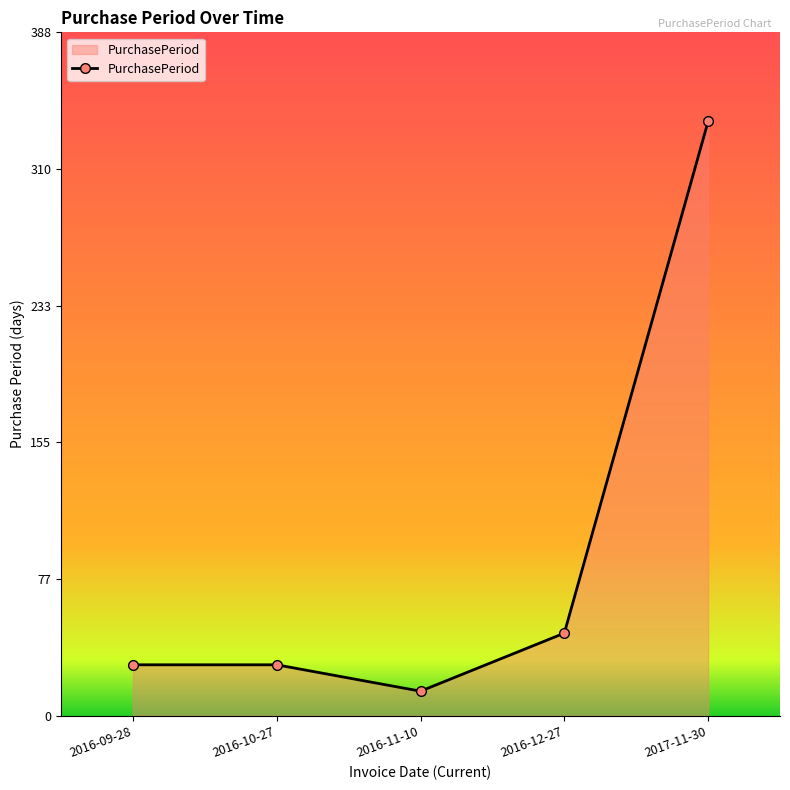

What is the label of the 3rd point from the right?

2016-11-10